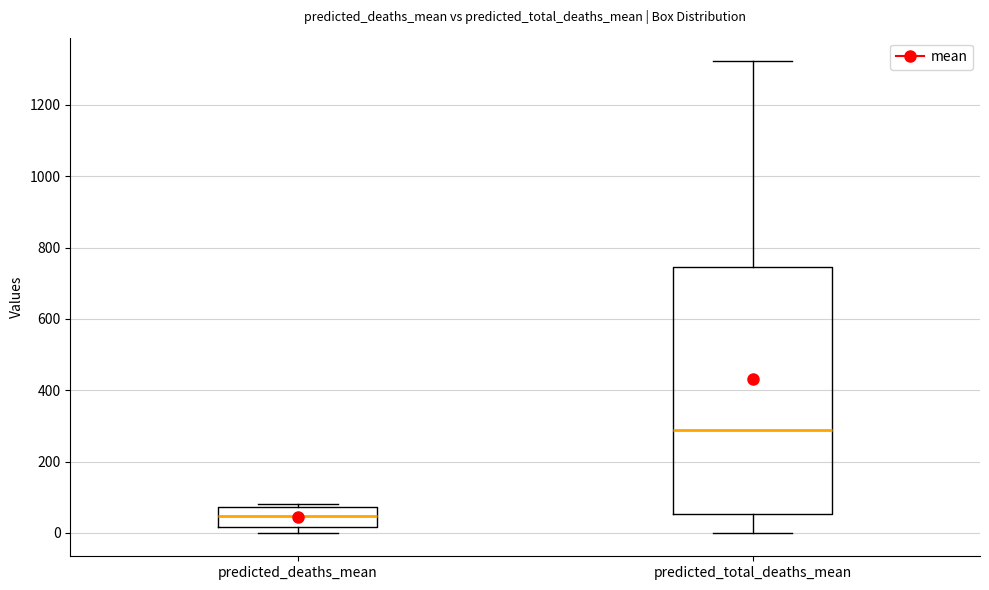

Where does the median line of the box for predicted_deaths_mean sit on the y-axis? The values are not printed on the chart, so give them approximately, as read against the axis.

40